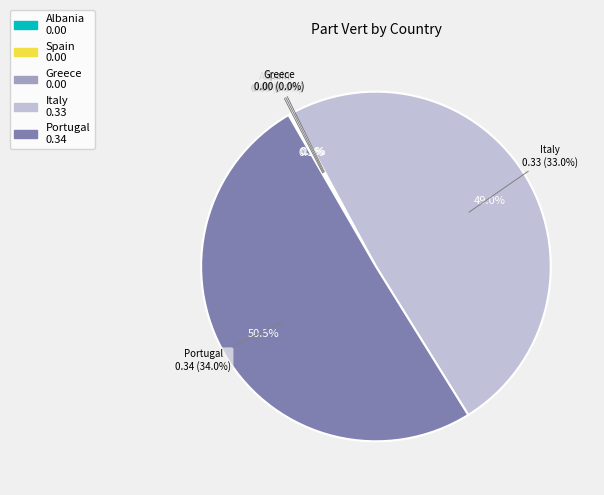

Between Spain and Italy, which is larger?

Italy